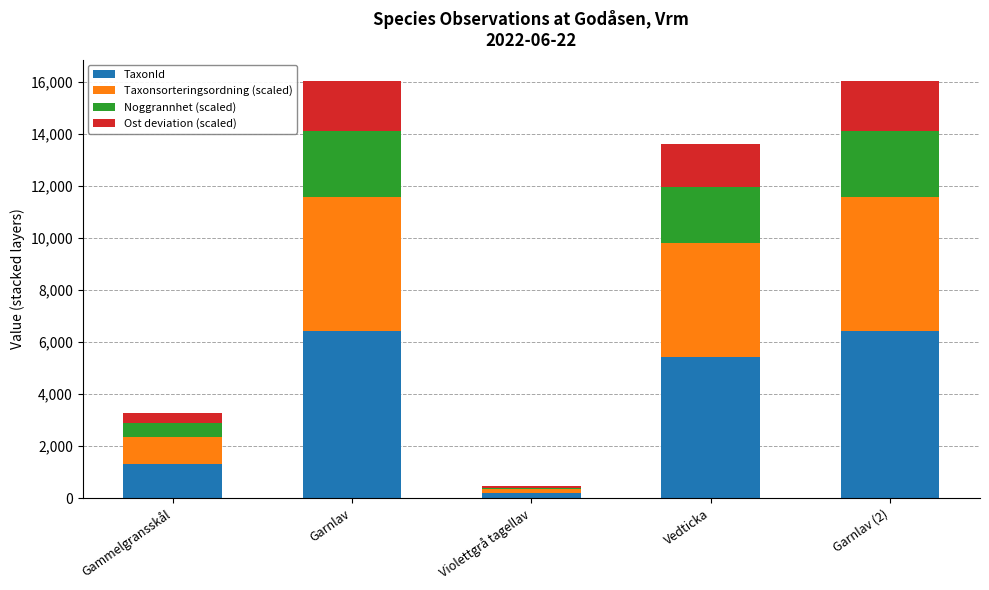

What are all the series names shown in the legend?

TaxonId, Taxonsorteringsordning (scaled), Noggrannhet (scaled), Ost deviation (scaled)